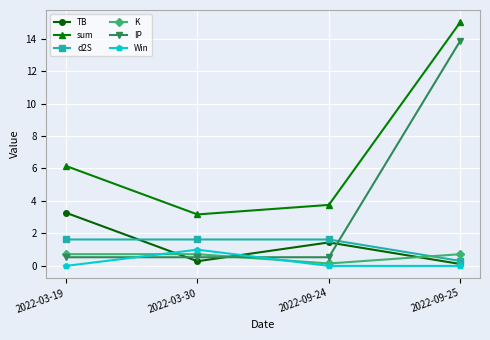

Which series has the widest spread of values?

IP